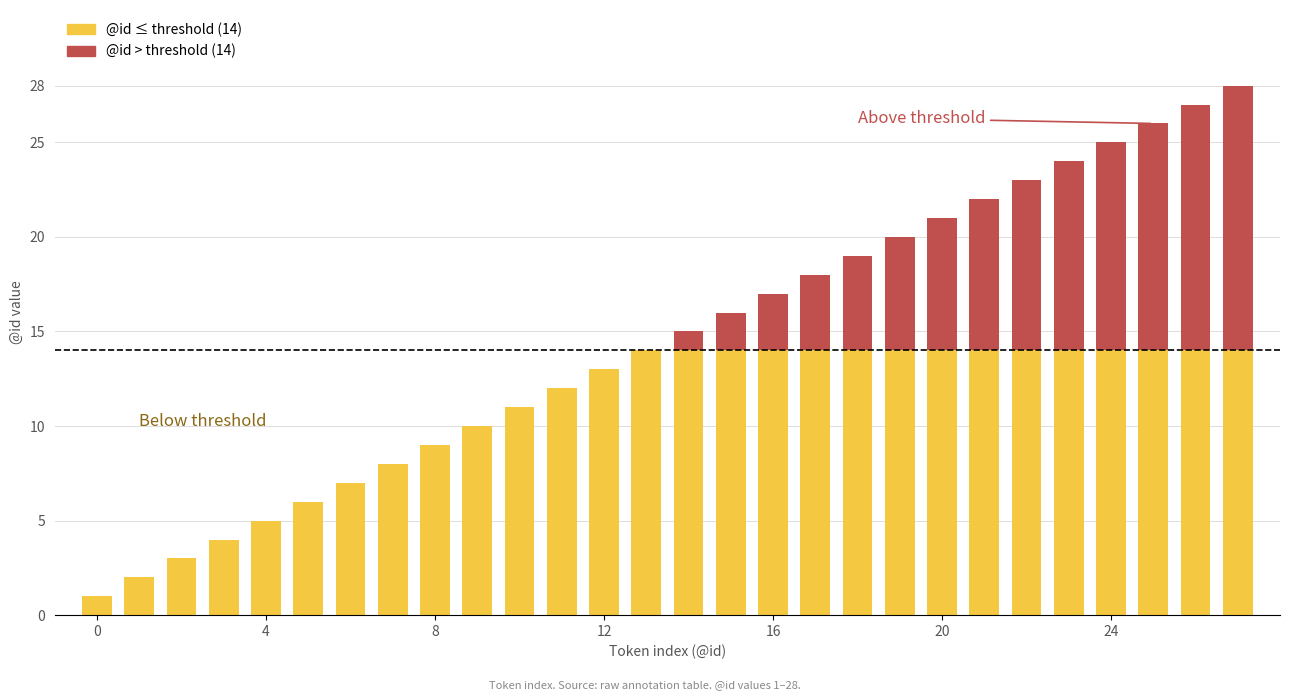

Are the bars grouped side by side (vs. stacked)?

No